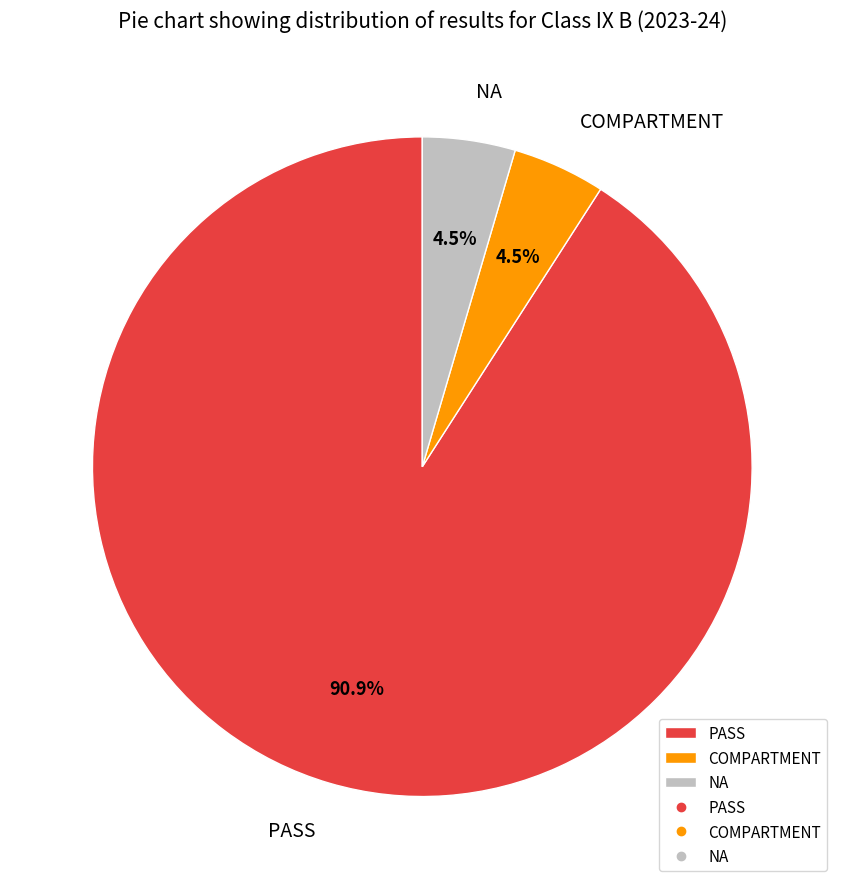

How many slices are in this pie chart?

3